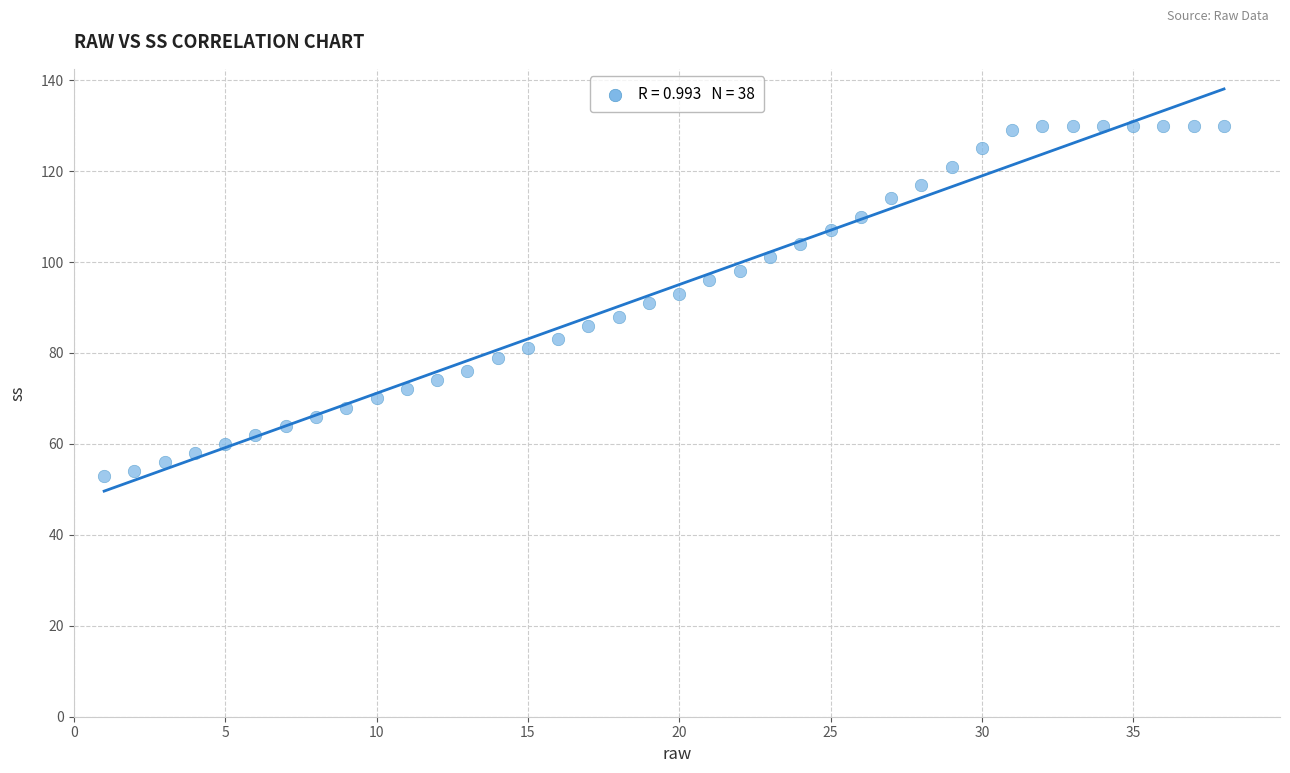

What is the range of Y values (max minus min)?

77